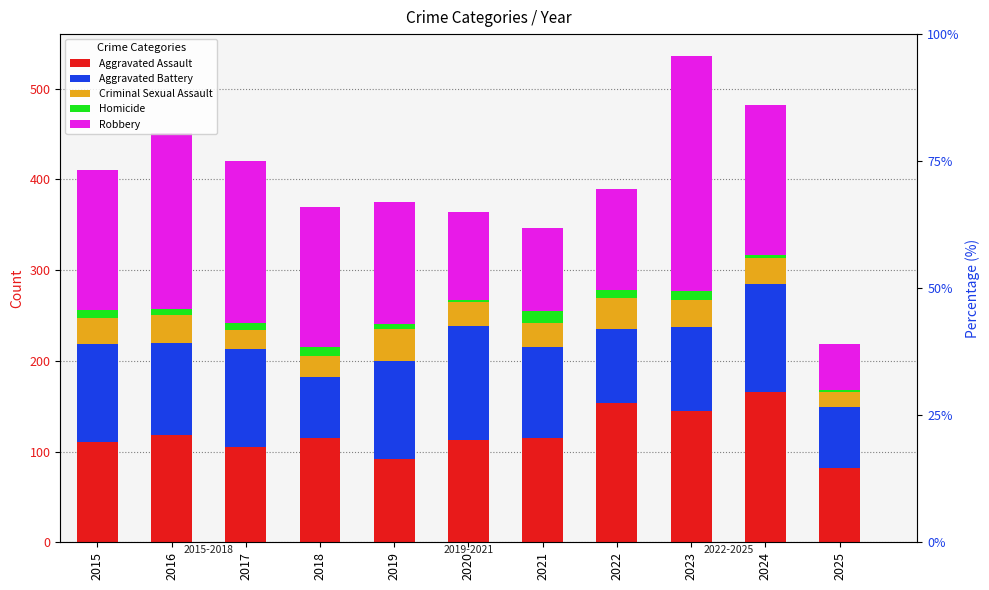

Rank the series by their maximum value, from lowest to highest.

Homicide, Criminal Sexual Assault, Aggravated Battery, Aggravated Assault, Robbery